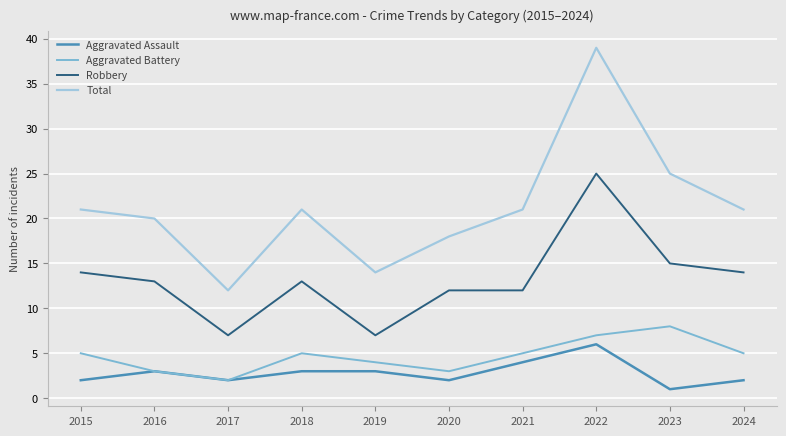

How many interior local peaks does the Aggravated Battery series have?

2